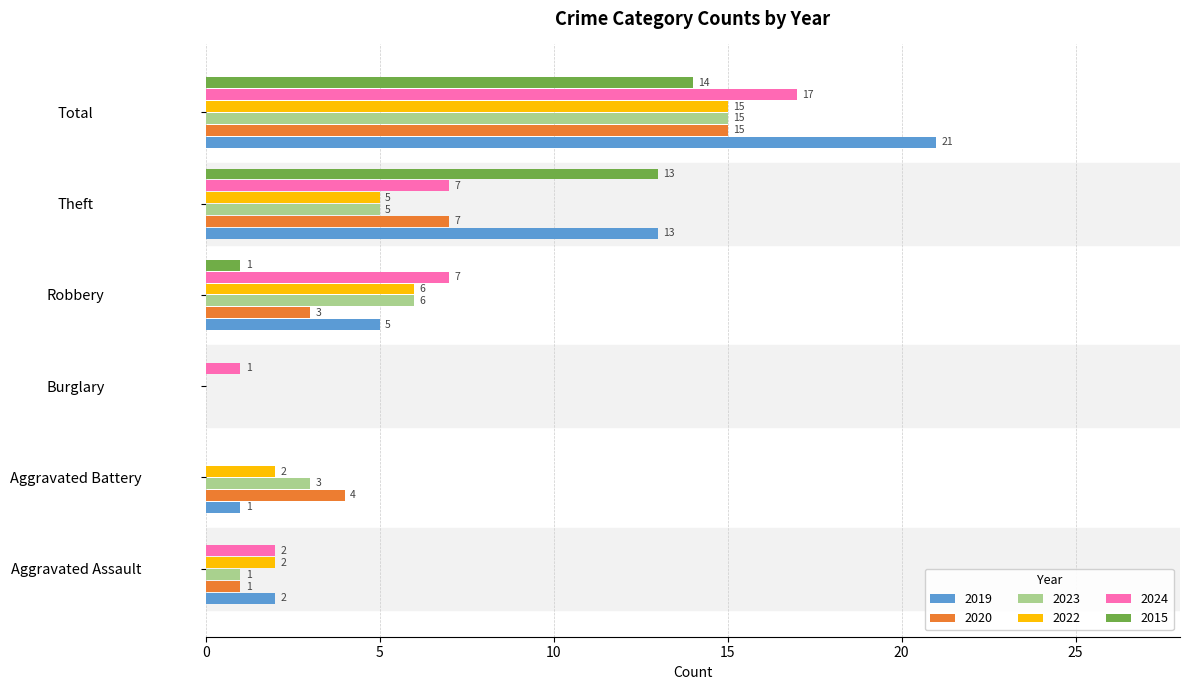

Which series changed the most between Robbery and Theft?

2015